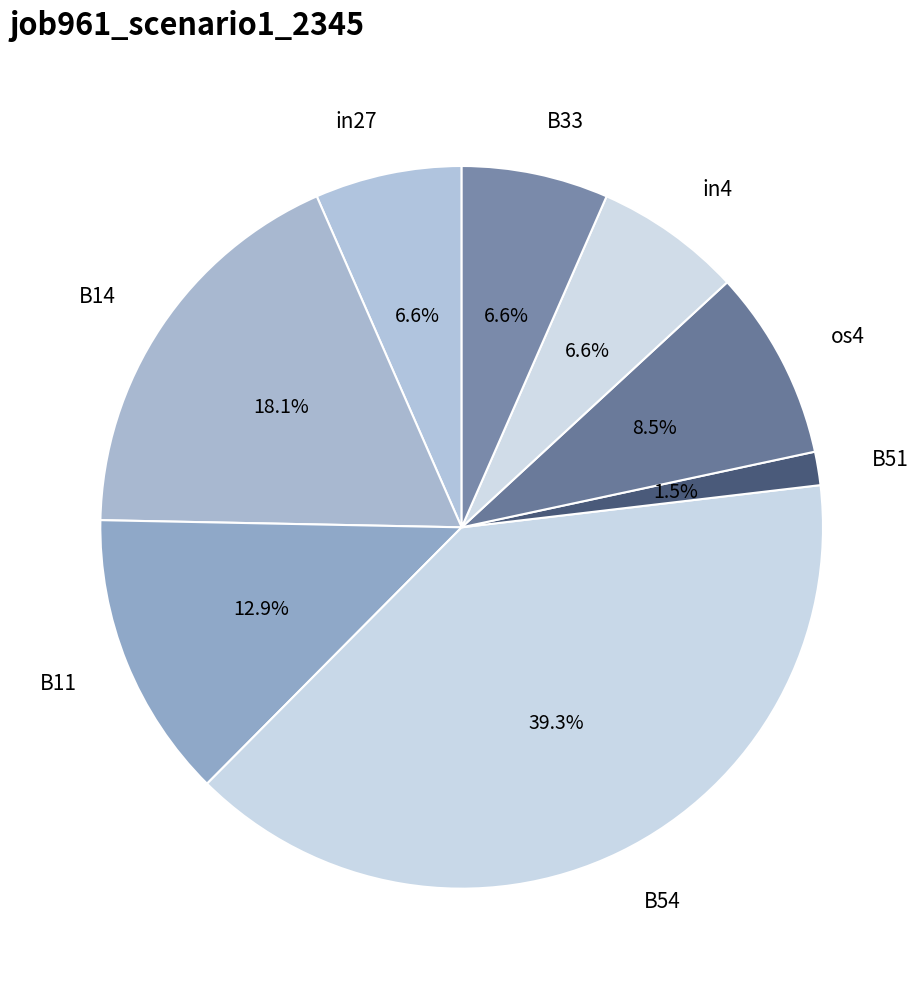

Combined, do in4 and os4 account for over 50%?

No